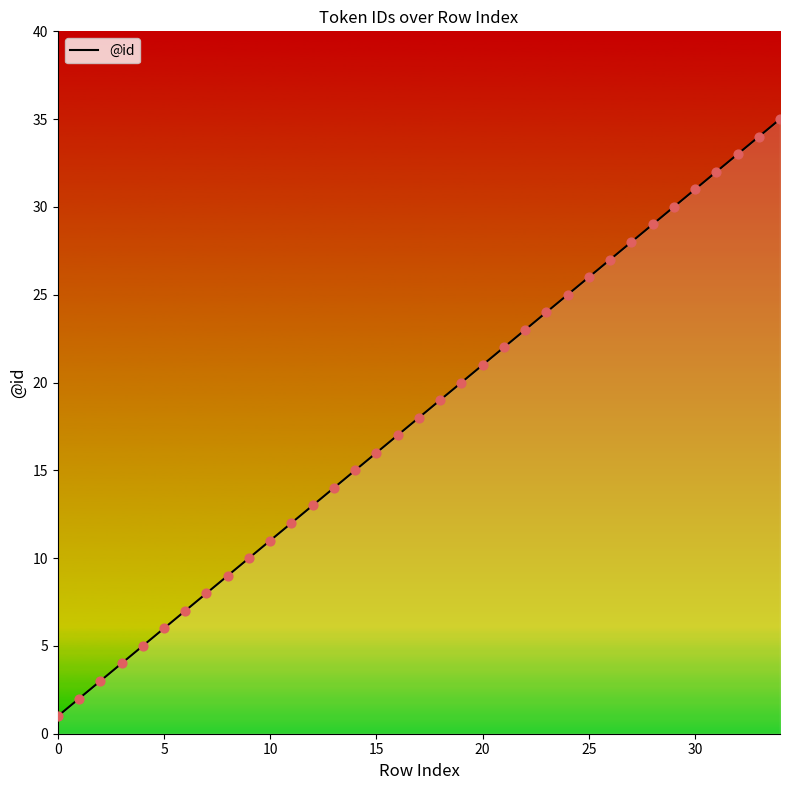

What is the difference between the maximum and minimum values?

34